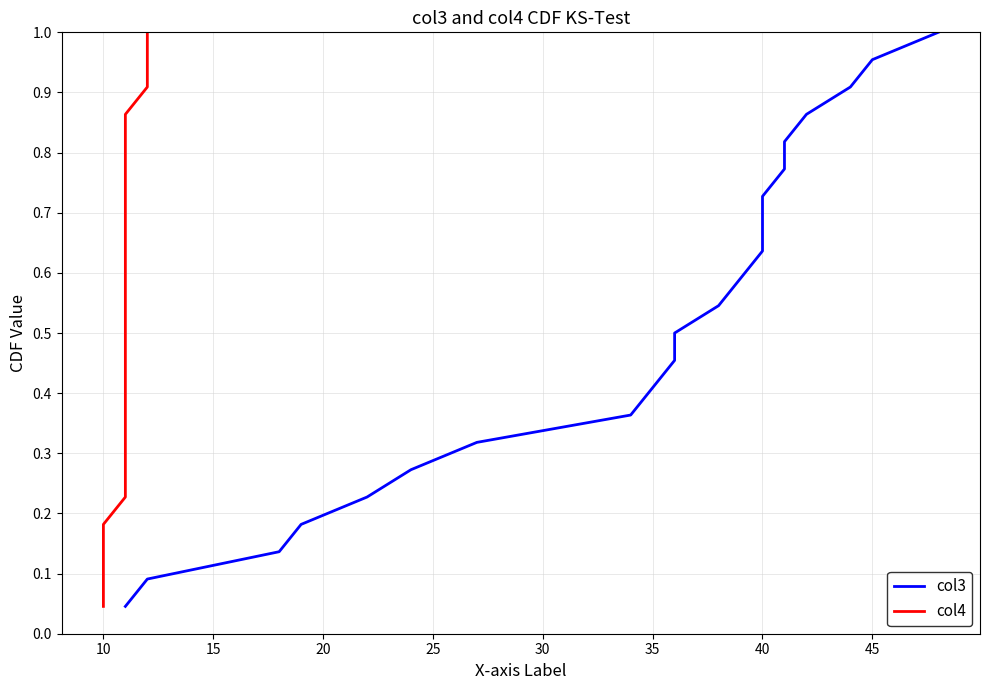

Does the chart have visible grid lines?

Yes